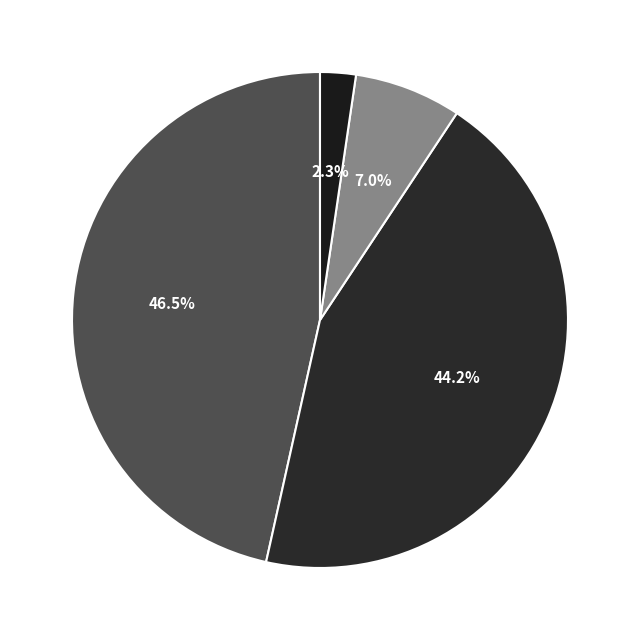

Is there any slice that represents more than half of the pie?

No